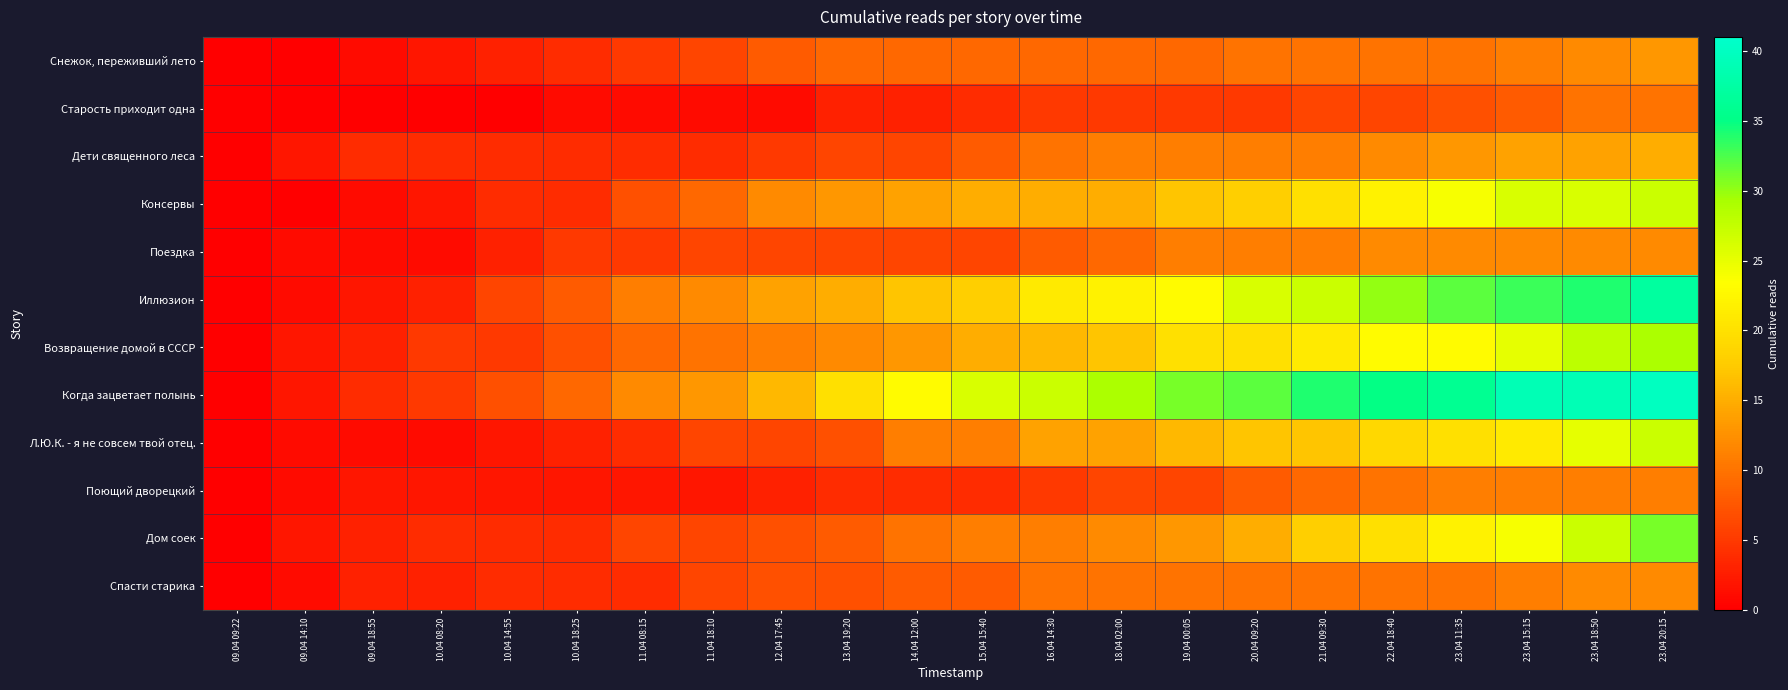

At how many categories does at least one series exceed 23?

11